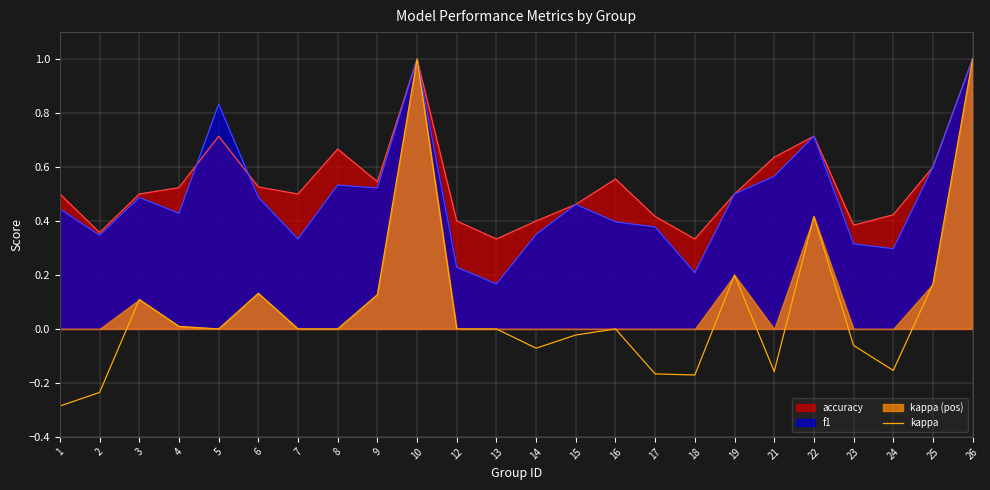

True or false: f1 has a value of 1.0 at 26.

True